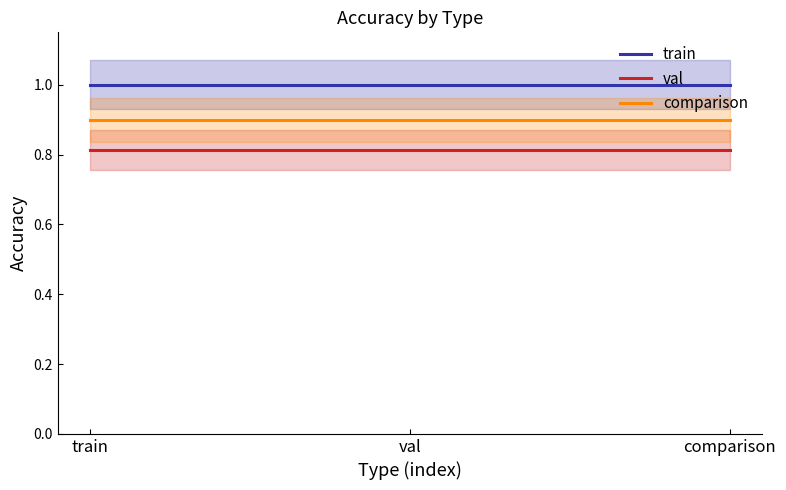

Where is comparison nearest to the value 0?

train